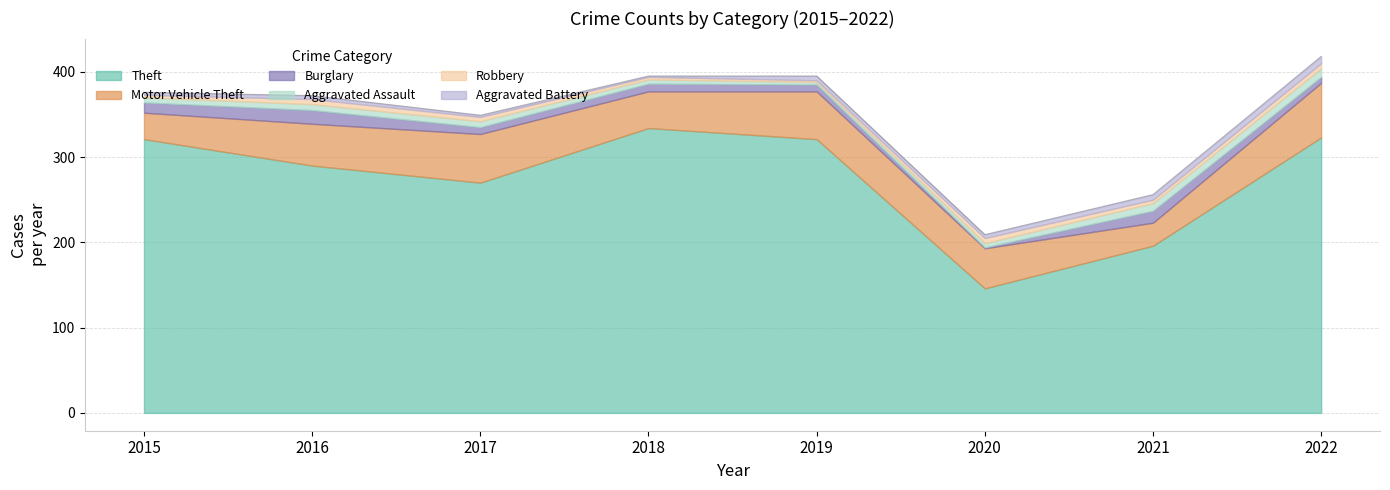

How many data points in Aggravated Battery are above 4?

3